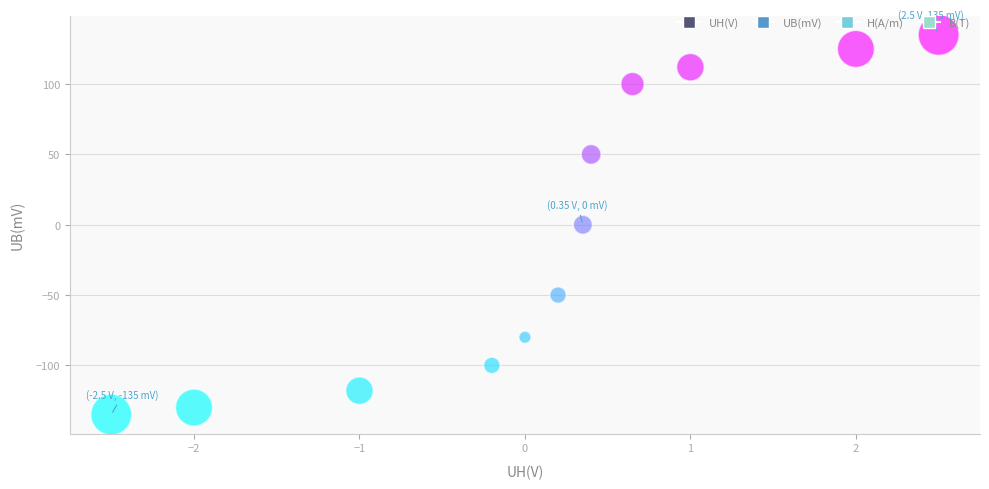

What is the average Y value?

-8